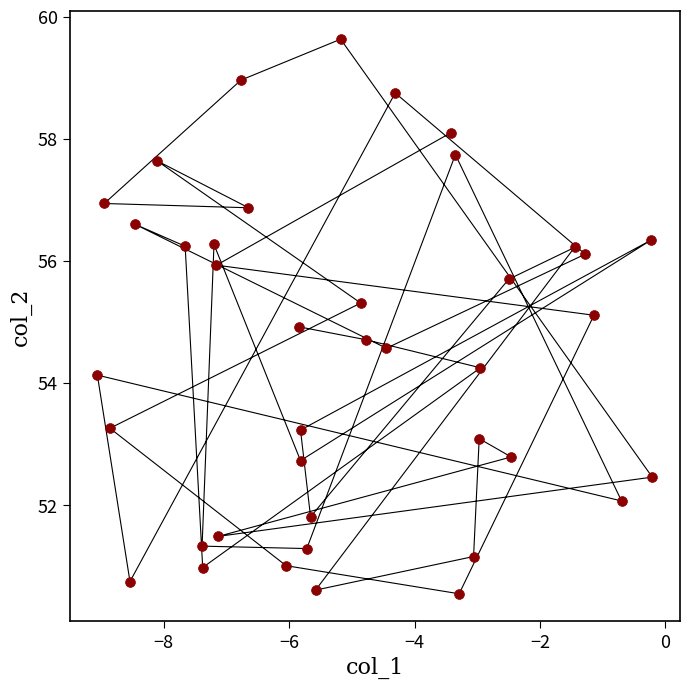

What is the range of X values (max minus min)?

8.8